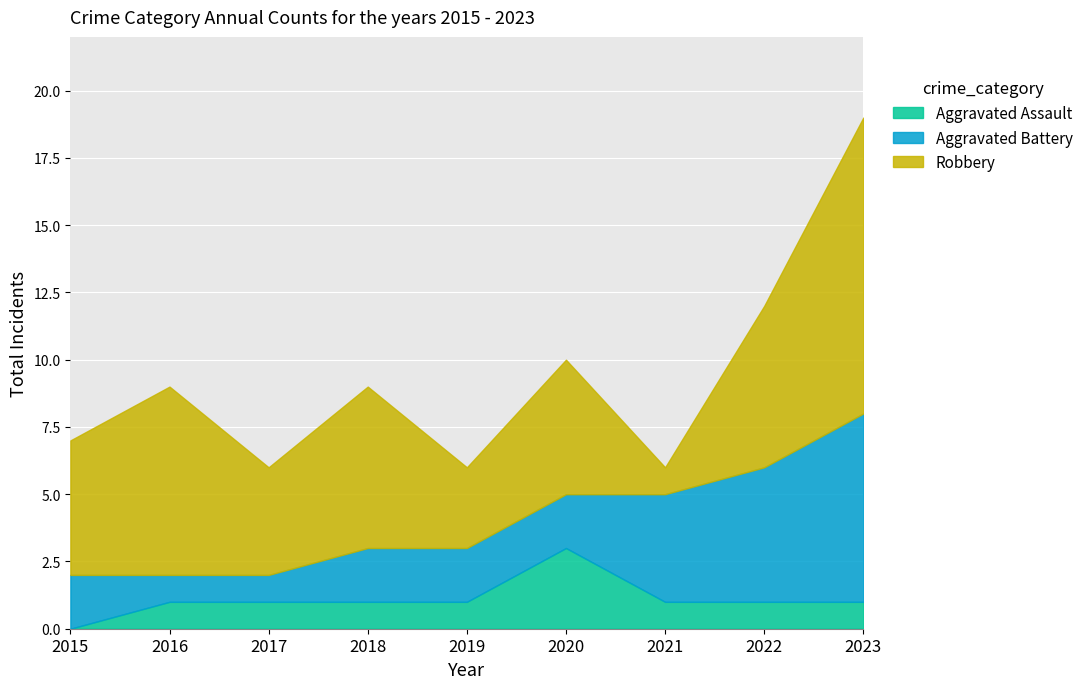

At which label does Robbery reach its peak?

2023